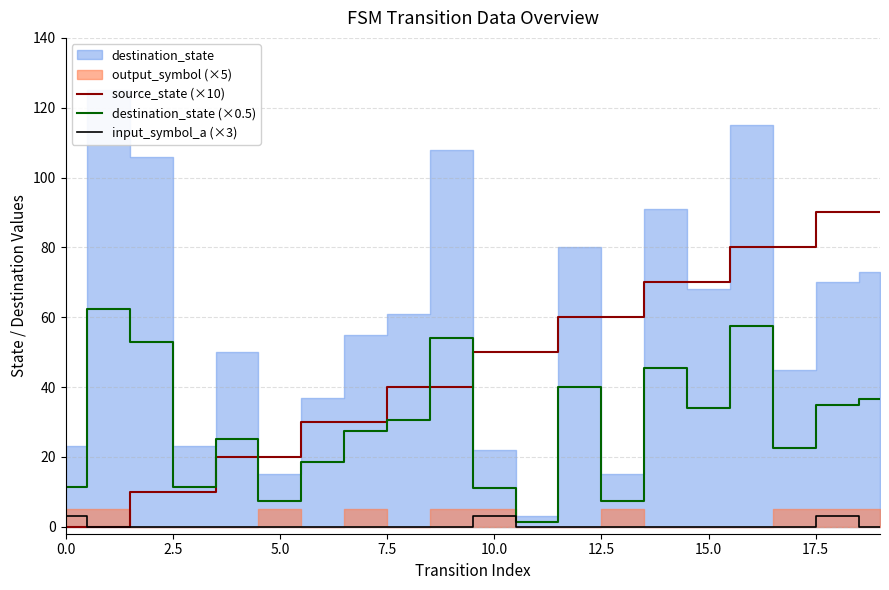

True or false: destination_state (×0.5) has a value of 13.2 at 5.0.

False